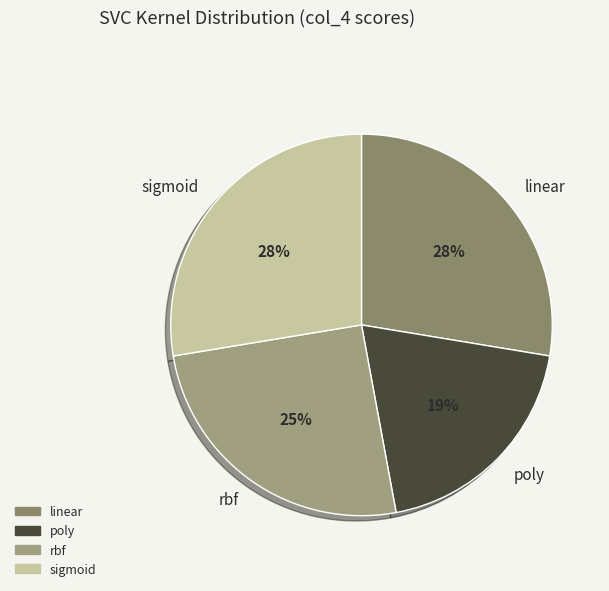

Which category has the smallest portion of the pie?

poly